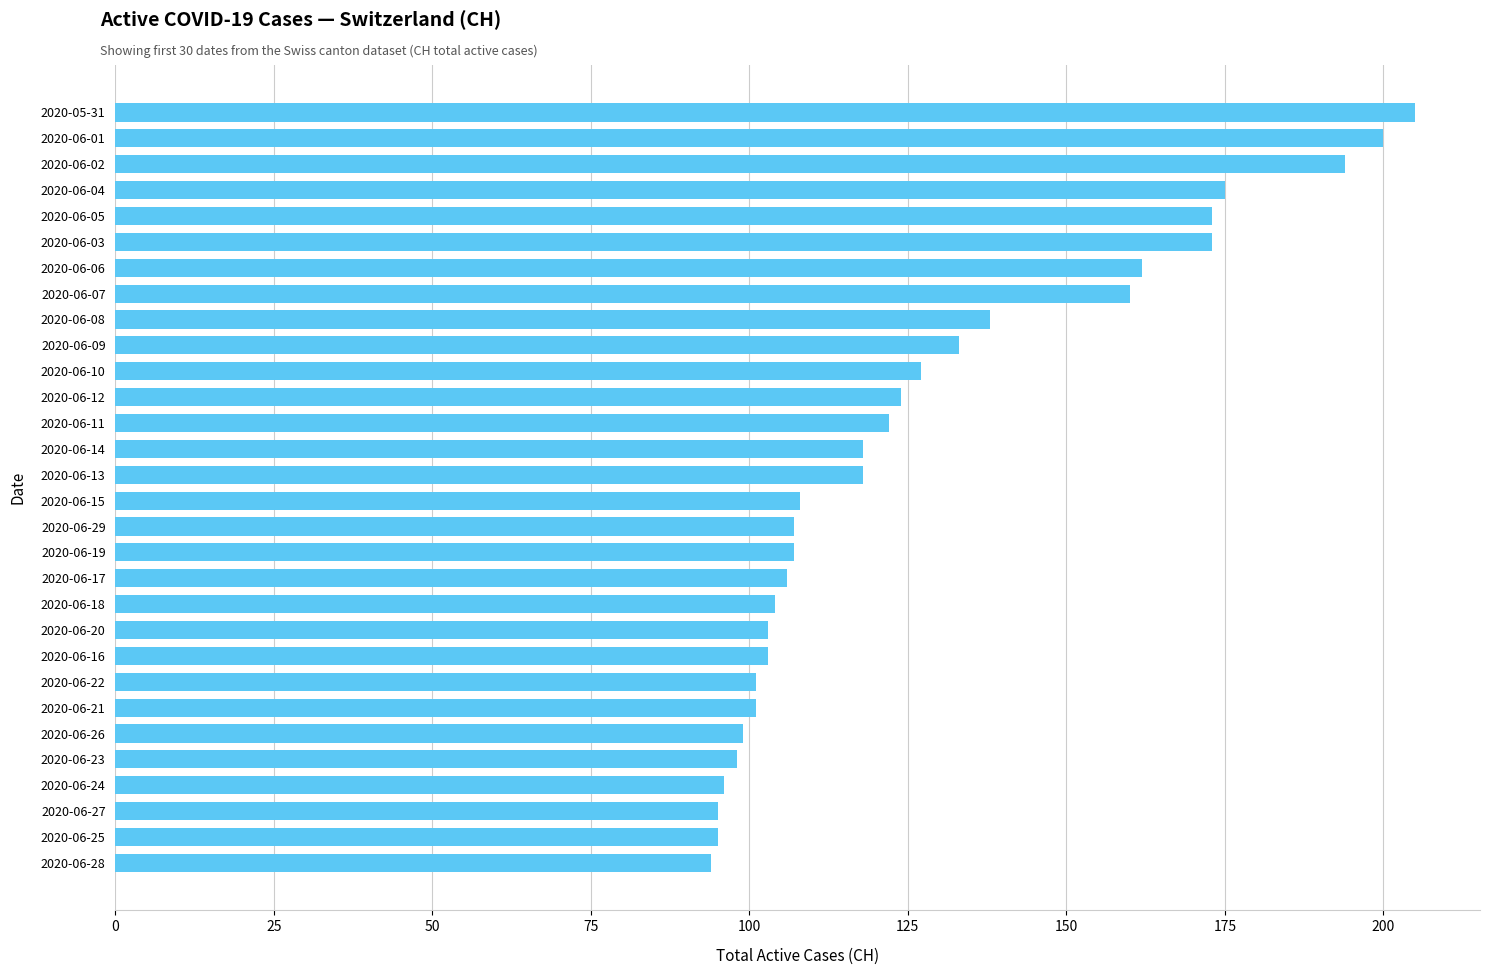

What is the label of the 10th bar from the top?

2020-06-09